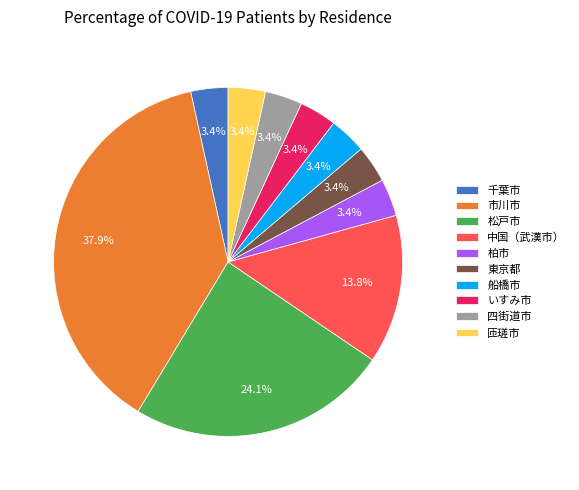

To the nearest percent, what percentage of the pie is 柏市?

3%